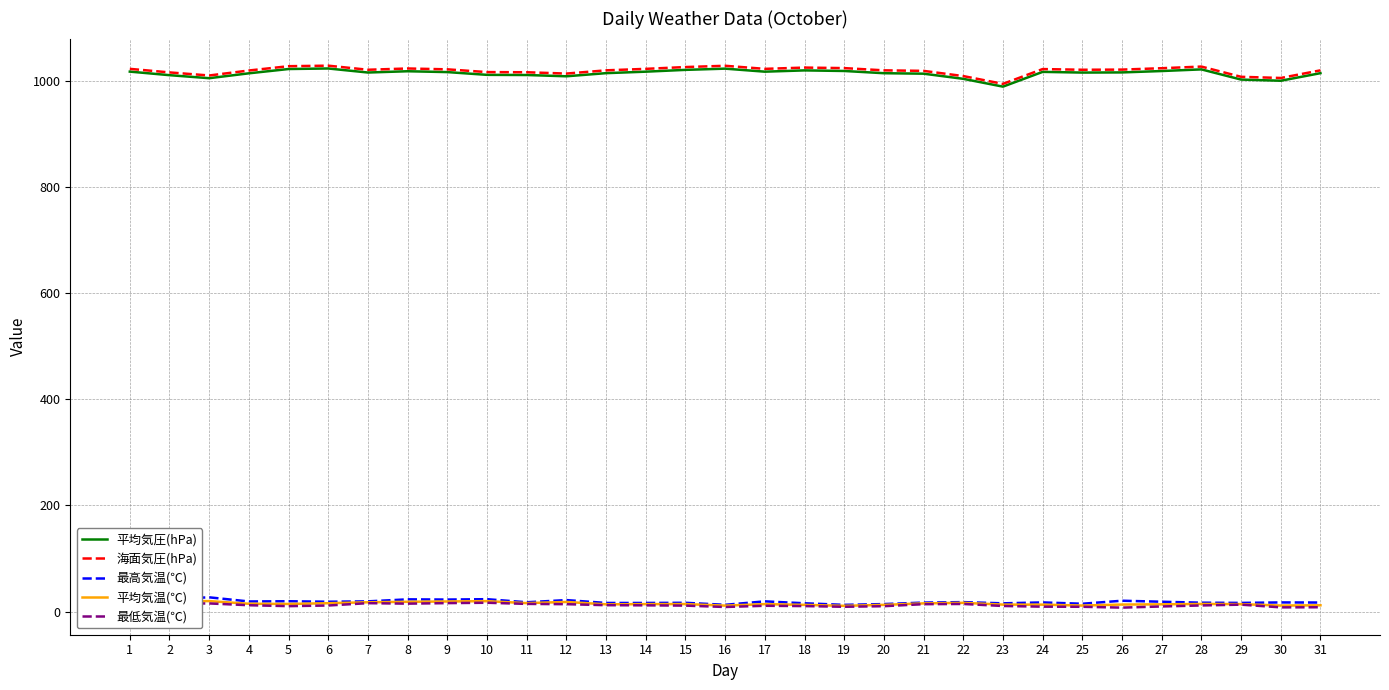

True or false: 最高気温(℃) and 海面気圧(hPa) cross at least once.

False